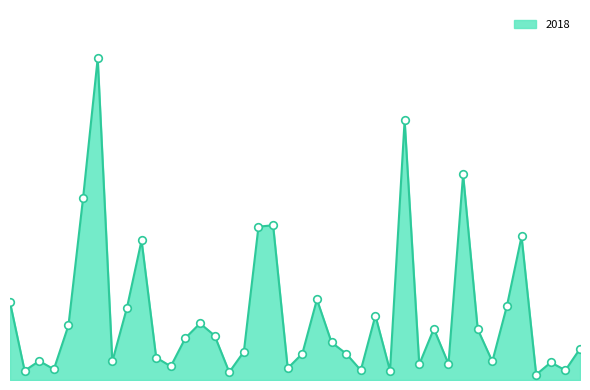

How many lines are shown in the chart?

1